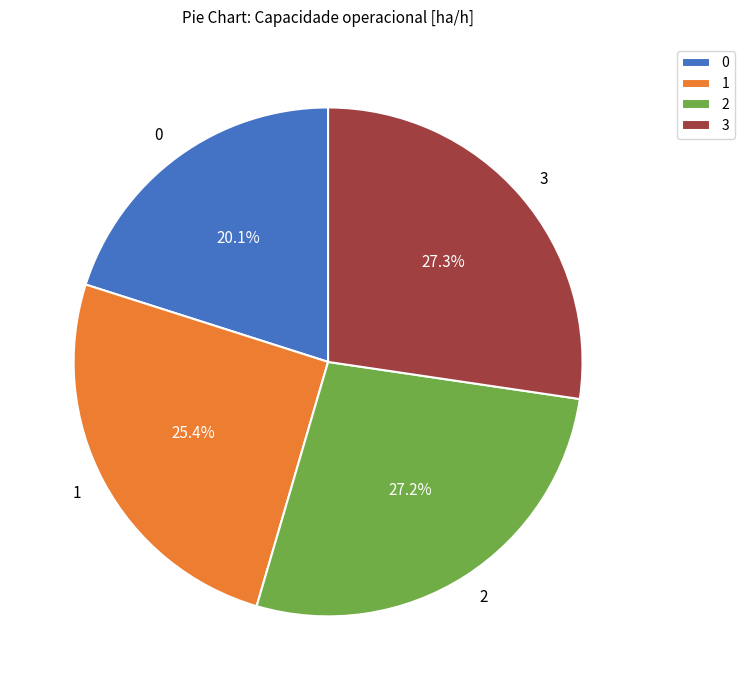

How many slices are in this pie chart?

4